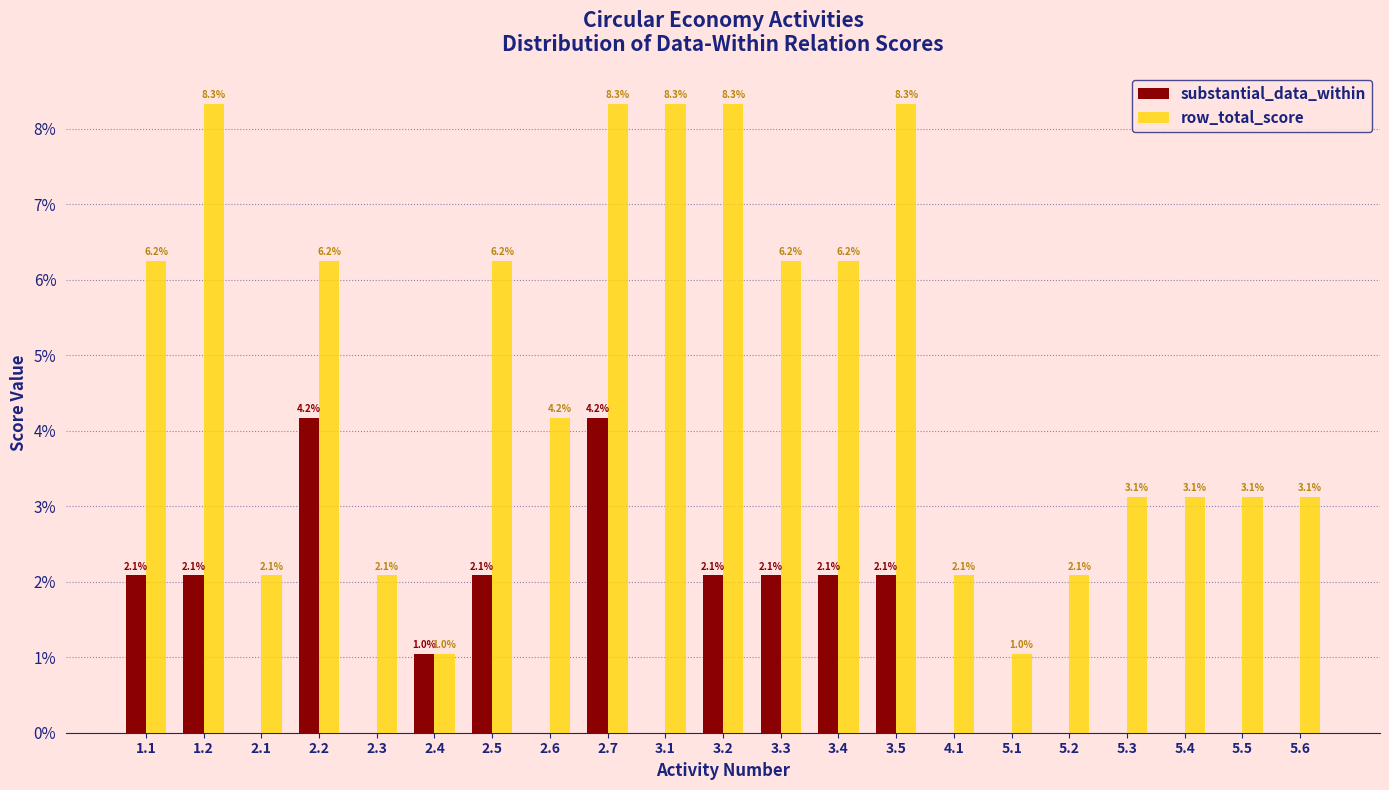

Is it true that substantial_data_within equals 2.1 at 3.5?

True